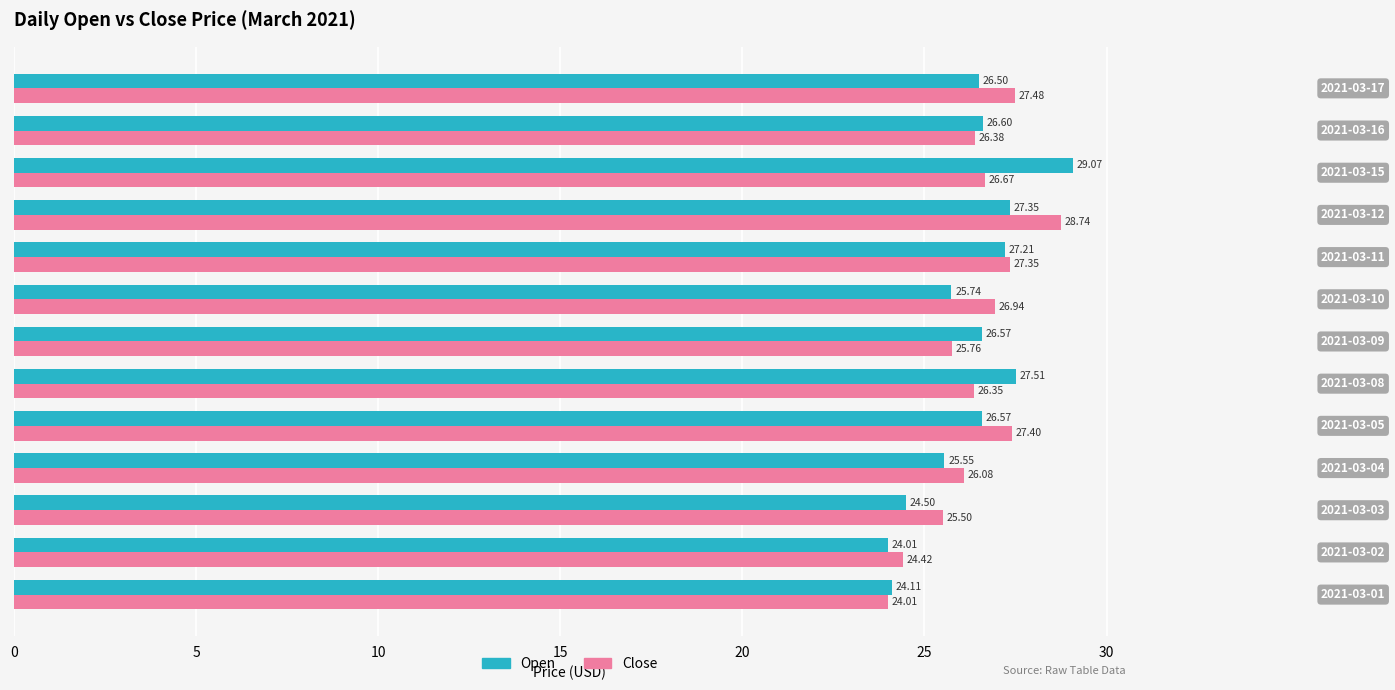

At how many categories does at least one series exceed 26?

10